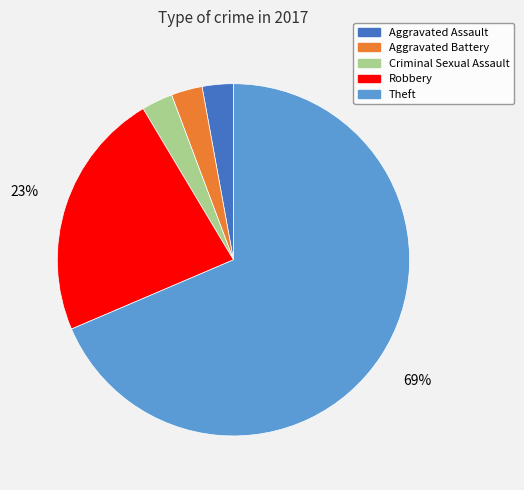

Is the sum of Criminal Sexual Assault and Aggravated Battery greater than half?

No